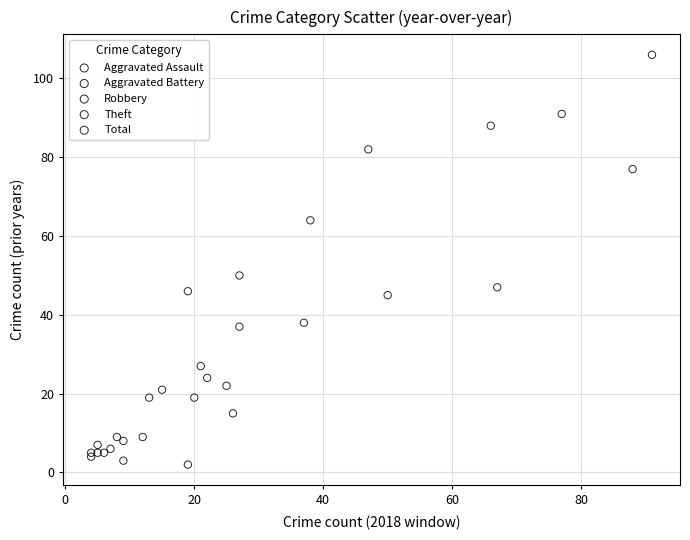

Which series reaches the maximum Y coordinate?

Total